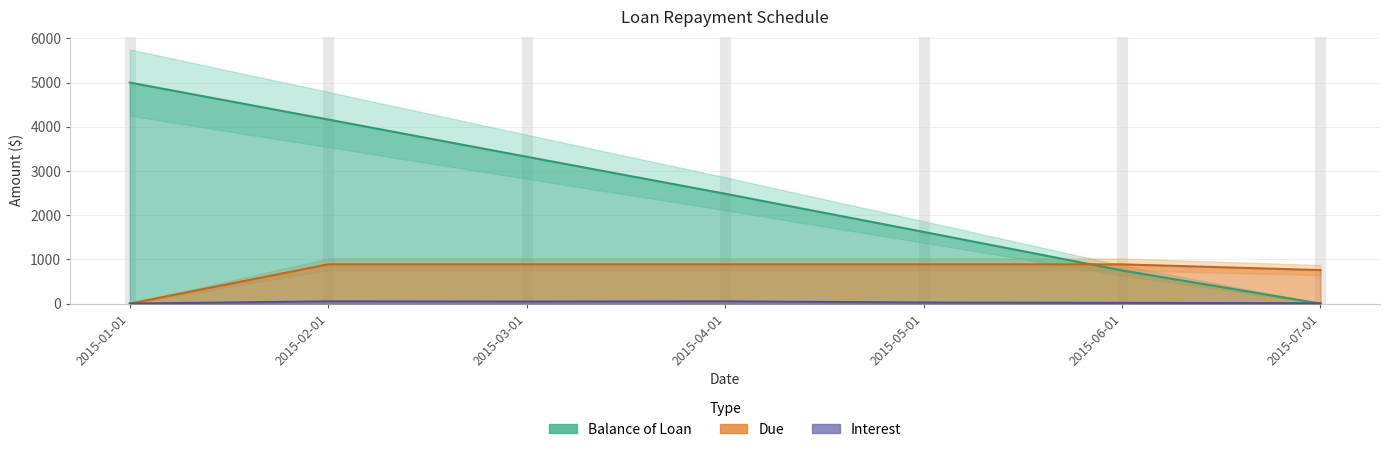

True or false: Due has a value of 479.4 at 2015-04-01.

False